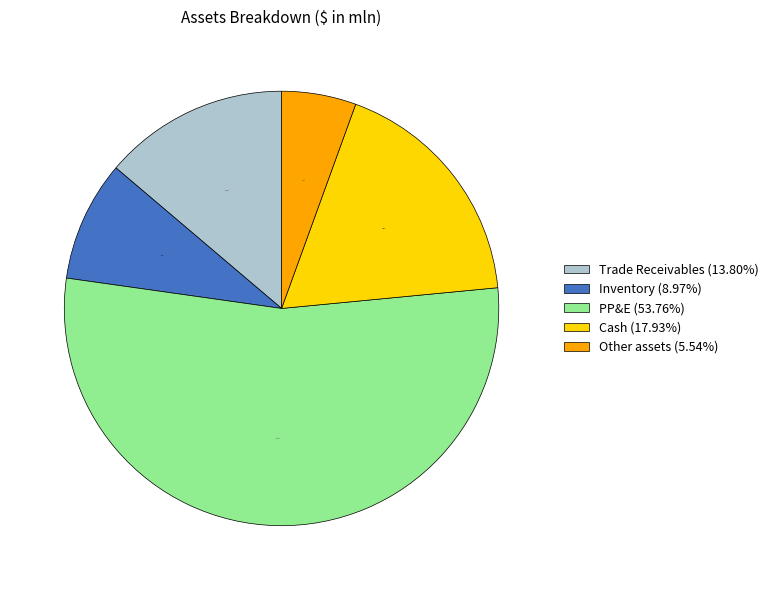

Is it true that Inventory is 1% of the pie?

False